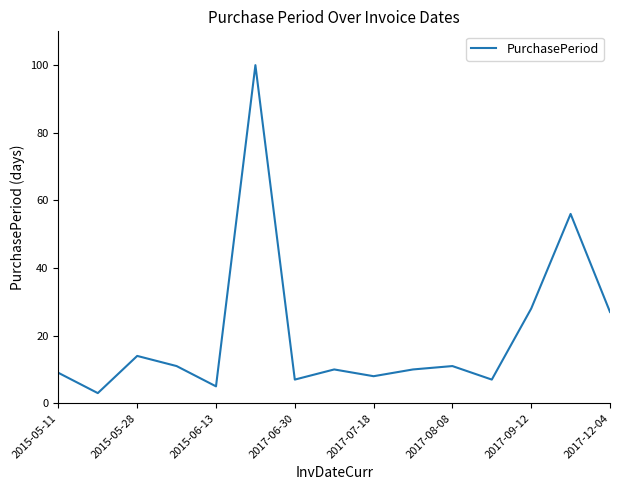

What is the greatest value displayed?

100